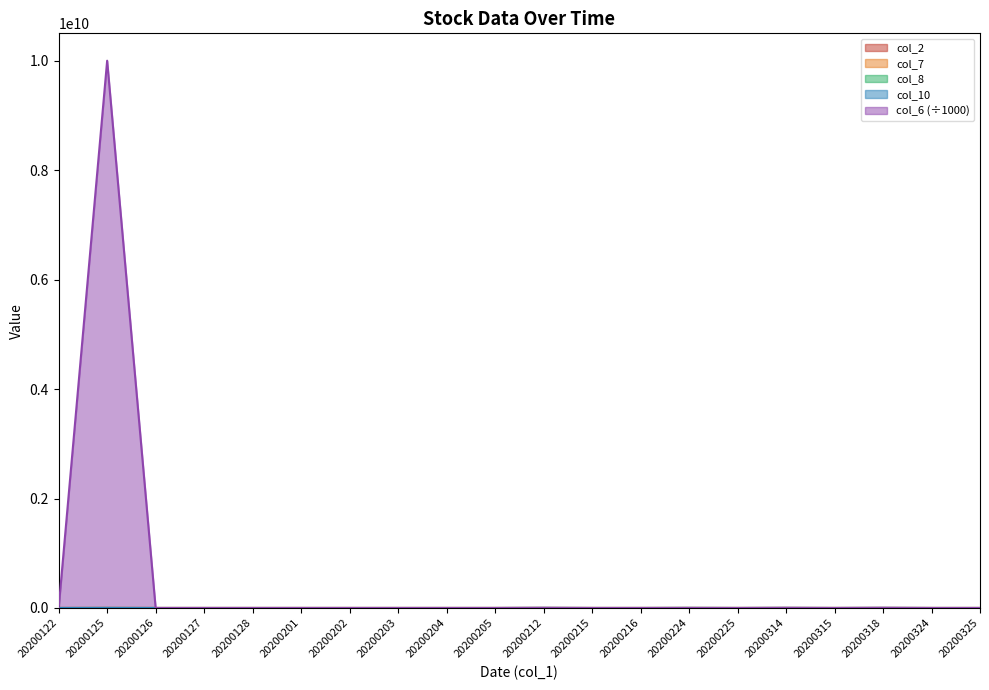

How many data points in col_2 are less than 1000000?

10